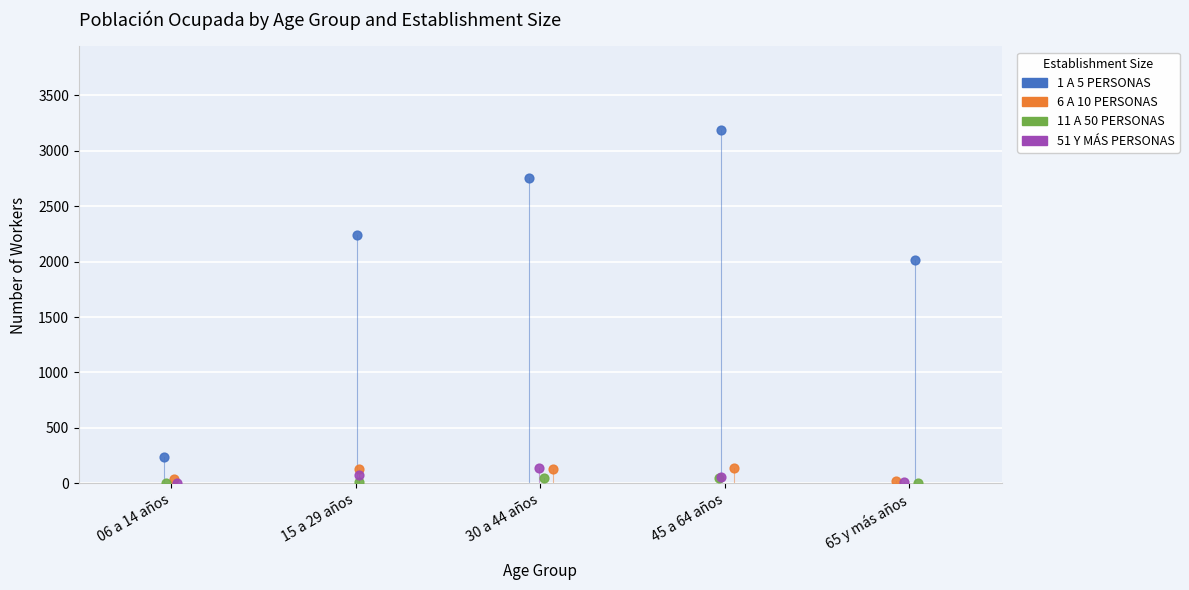

Which series contains the highest Y value?

1 A 5 PERSONAS